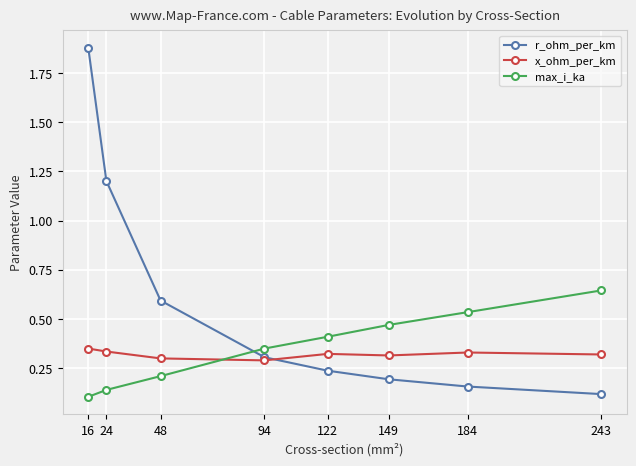

Which category has the highest value across all series?

16